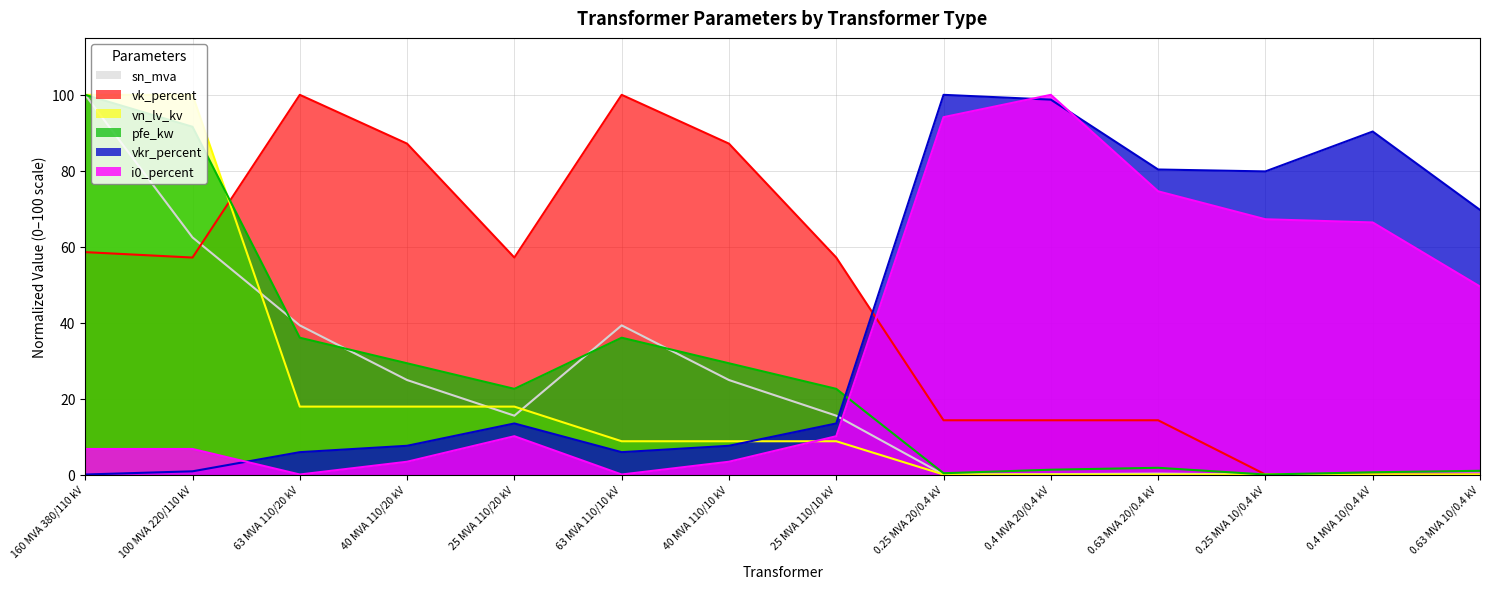

How many series are shown in this chart?

6